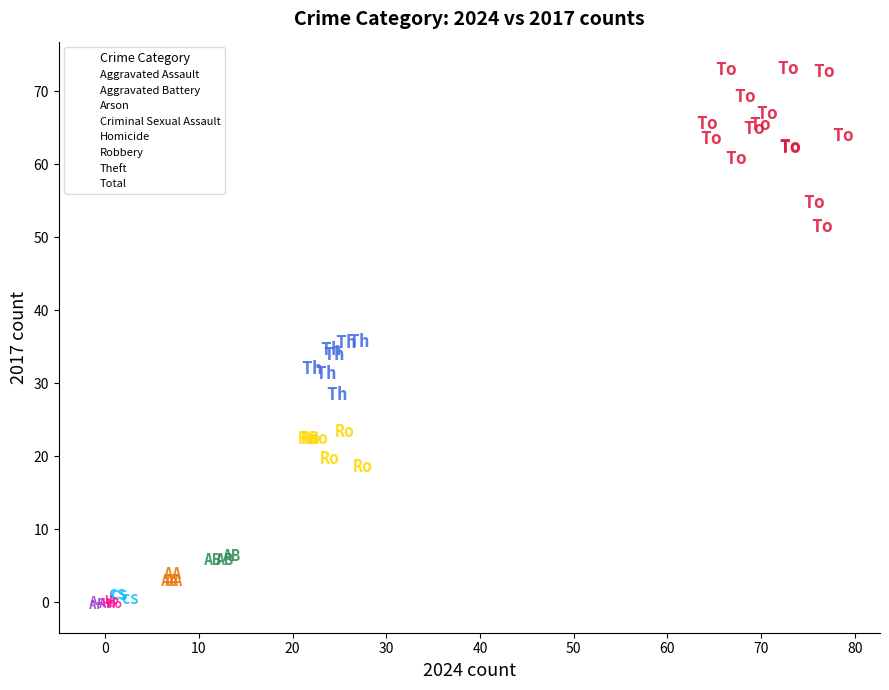

Which series has the widest spread of Y values?

Total